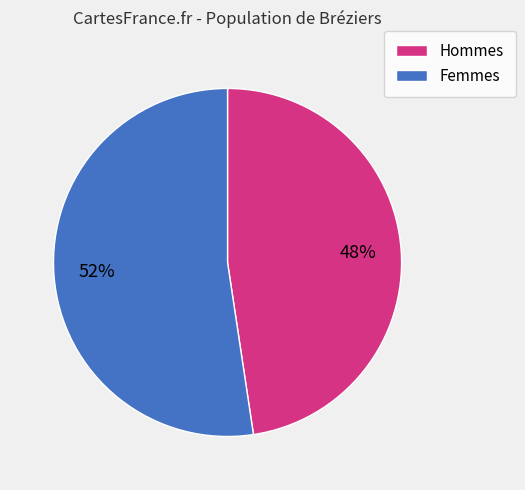

Is there a majority slice in this chart?

Yes